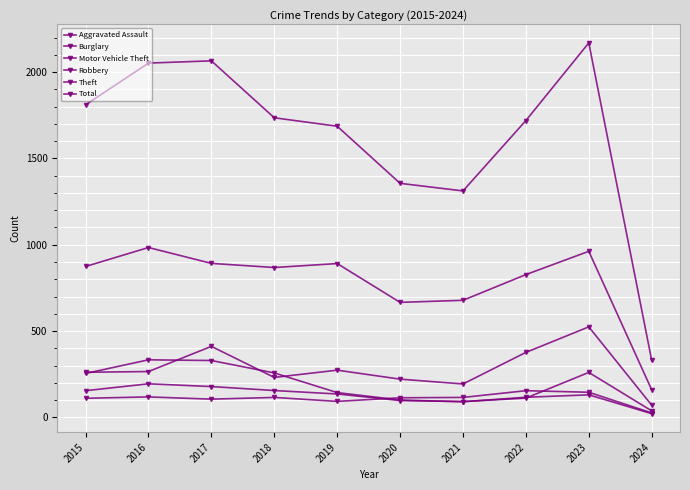

Is the value of Total at 2019 greater than the value of Aggravated Assault at 2018?

Yes